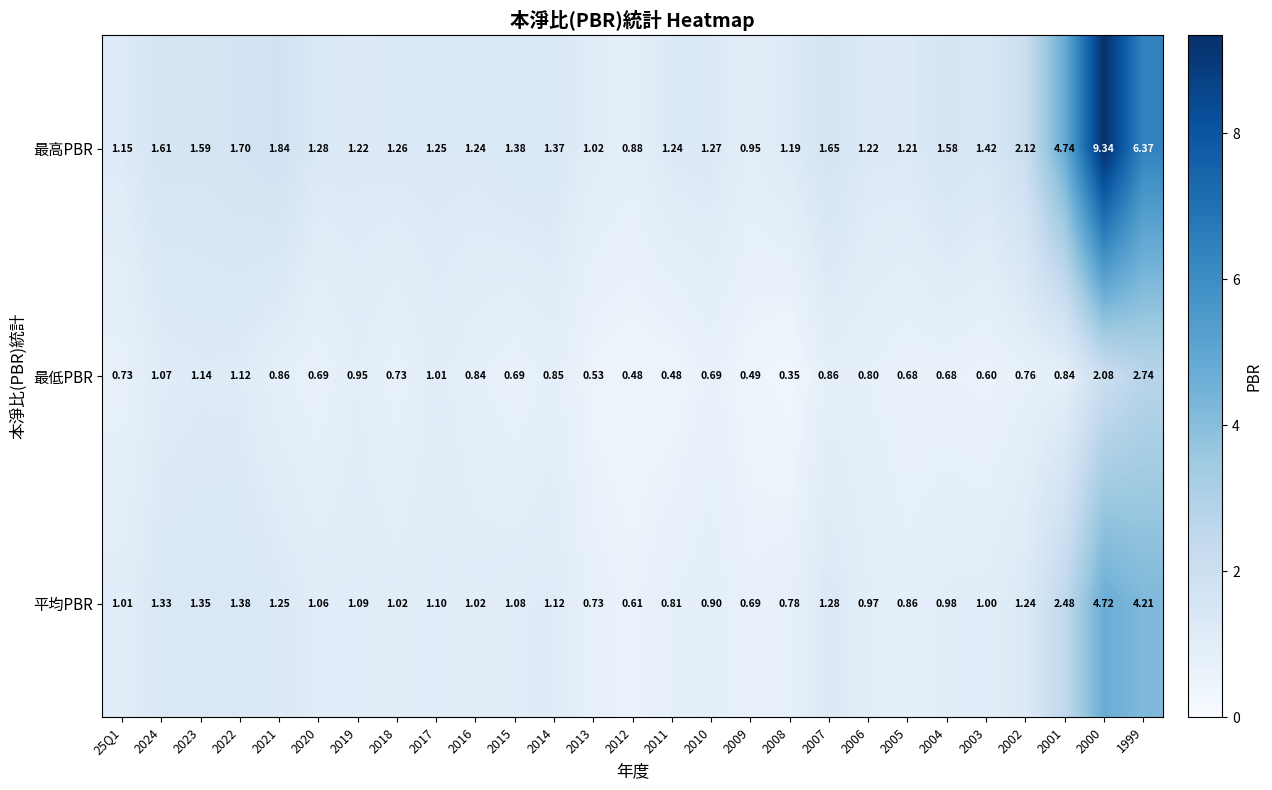

How many categories are shown in the chart?

27